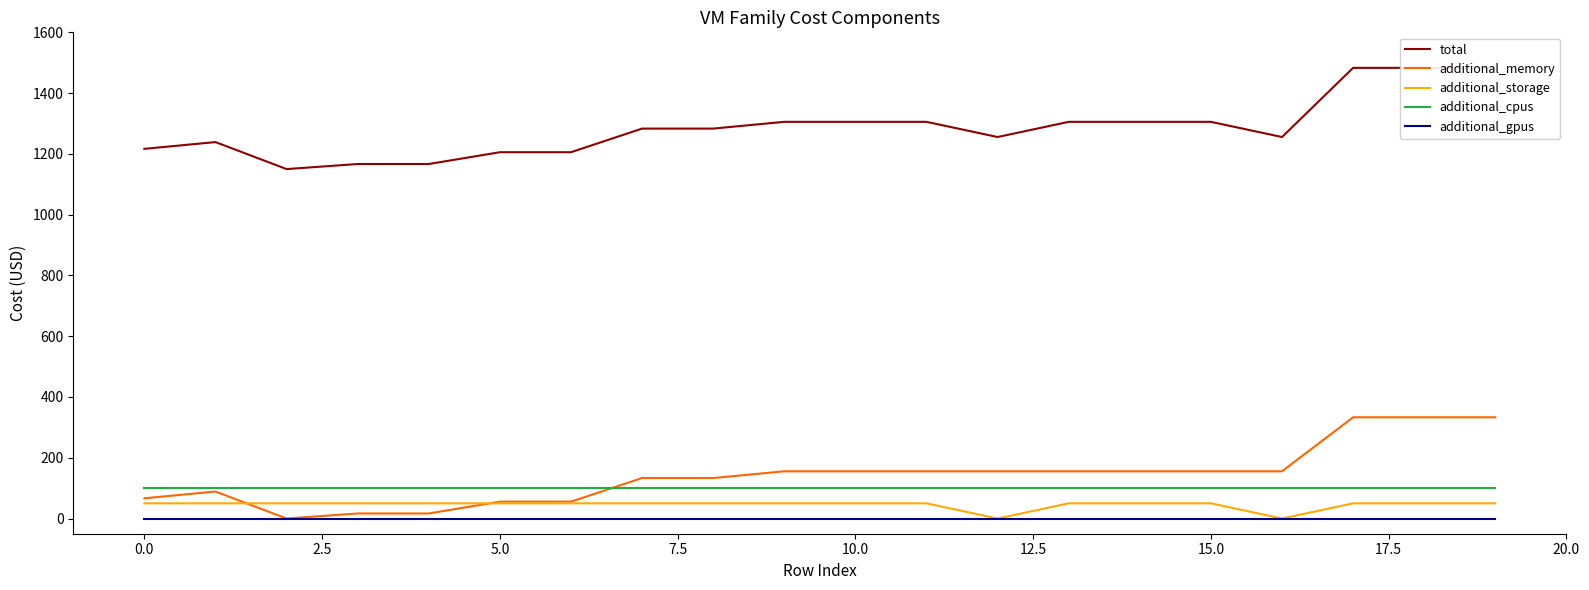

True or false: total has a value of 2320.3 at 11.

False